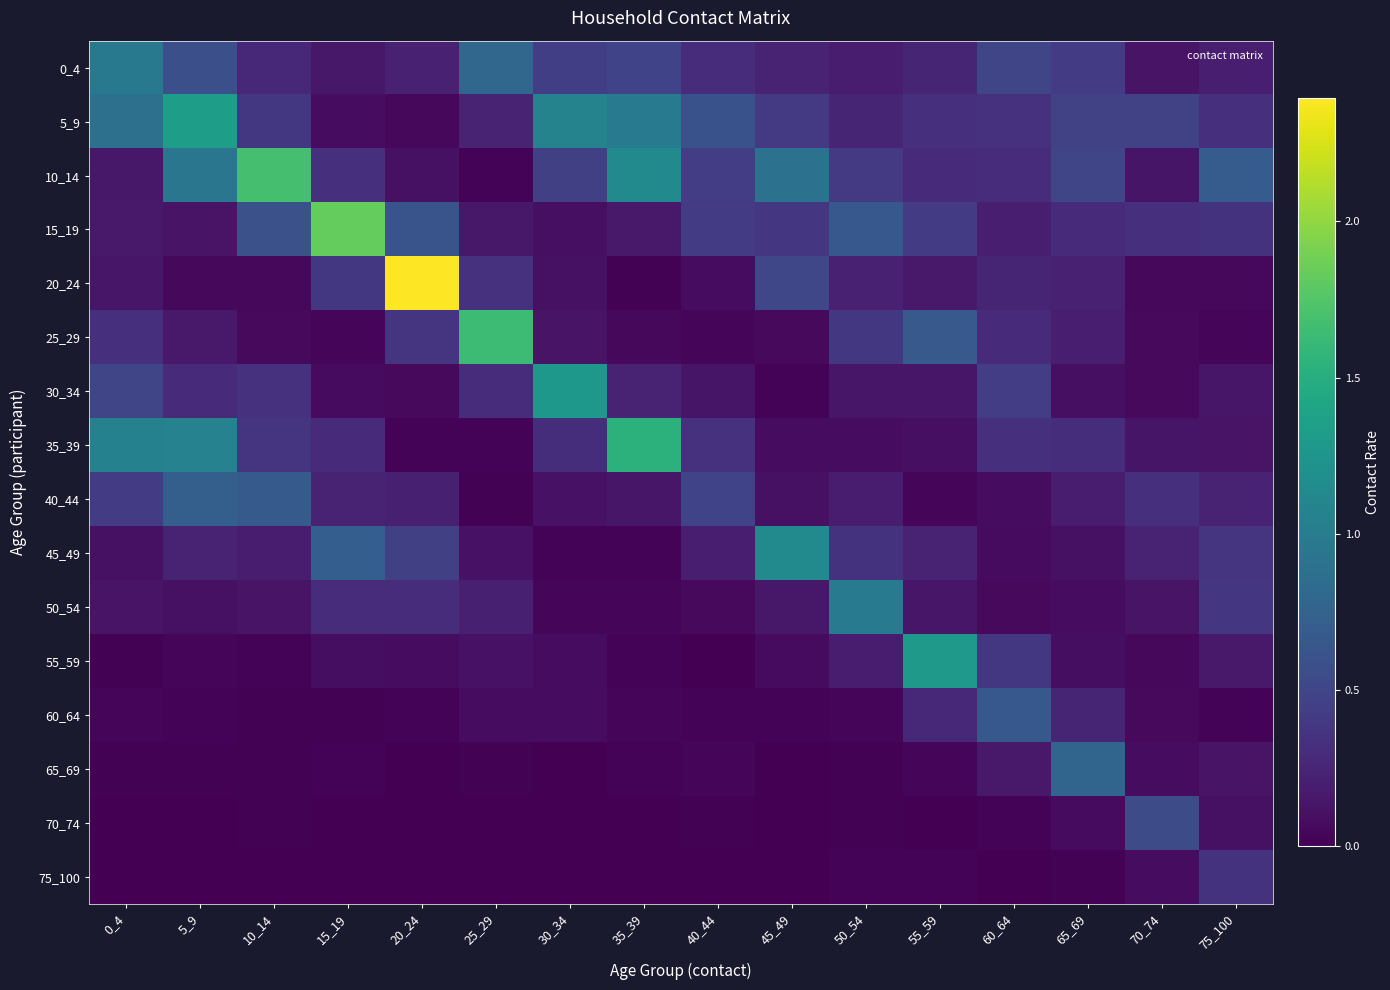

At which category is the sum across all series the highest?

5_9